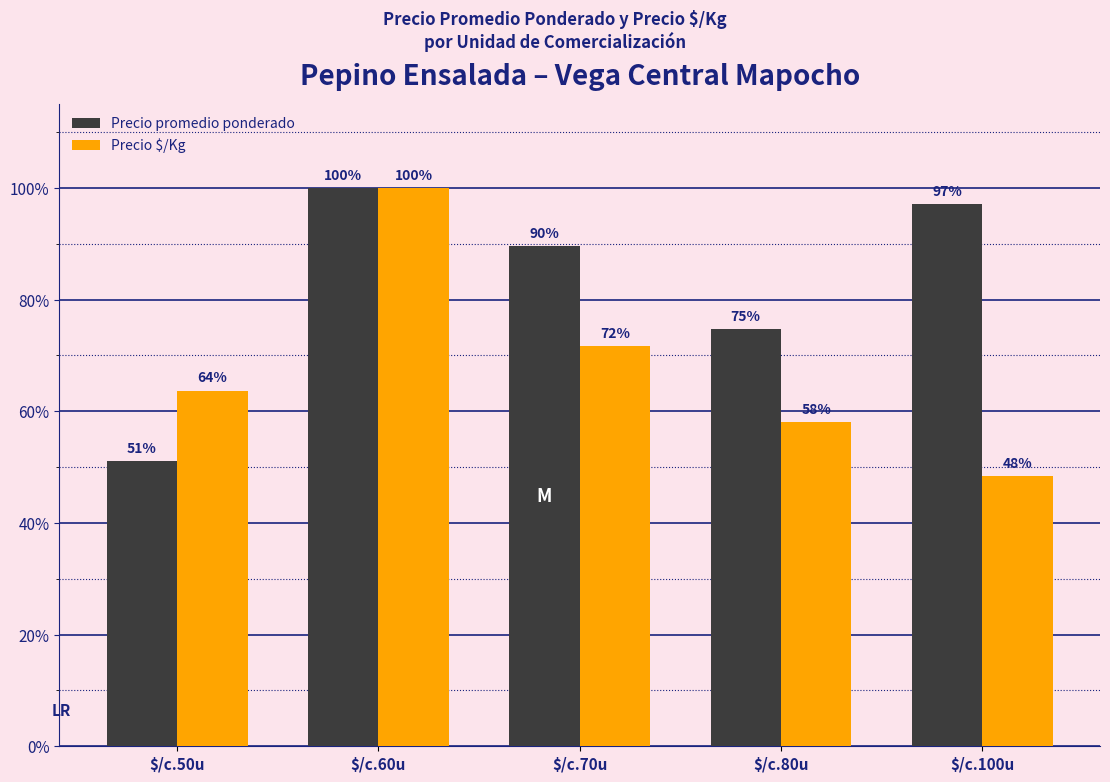

What is the approximate value of Precio promedio ponderado at $/c.100u?

97.1